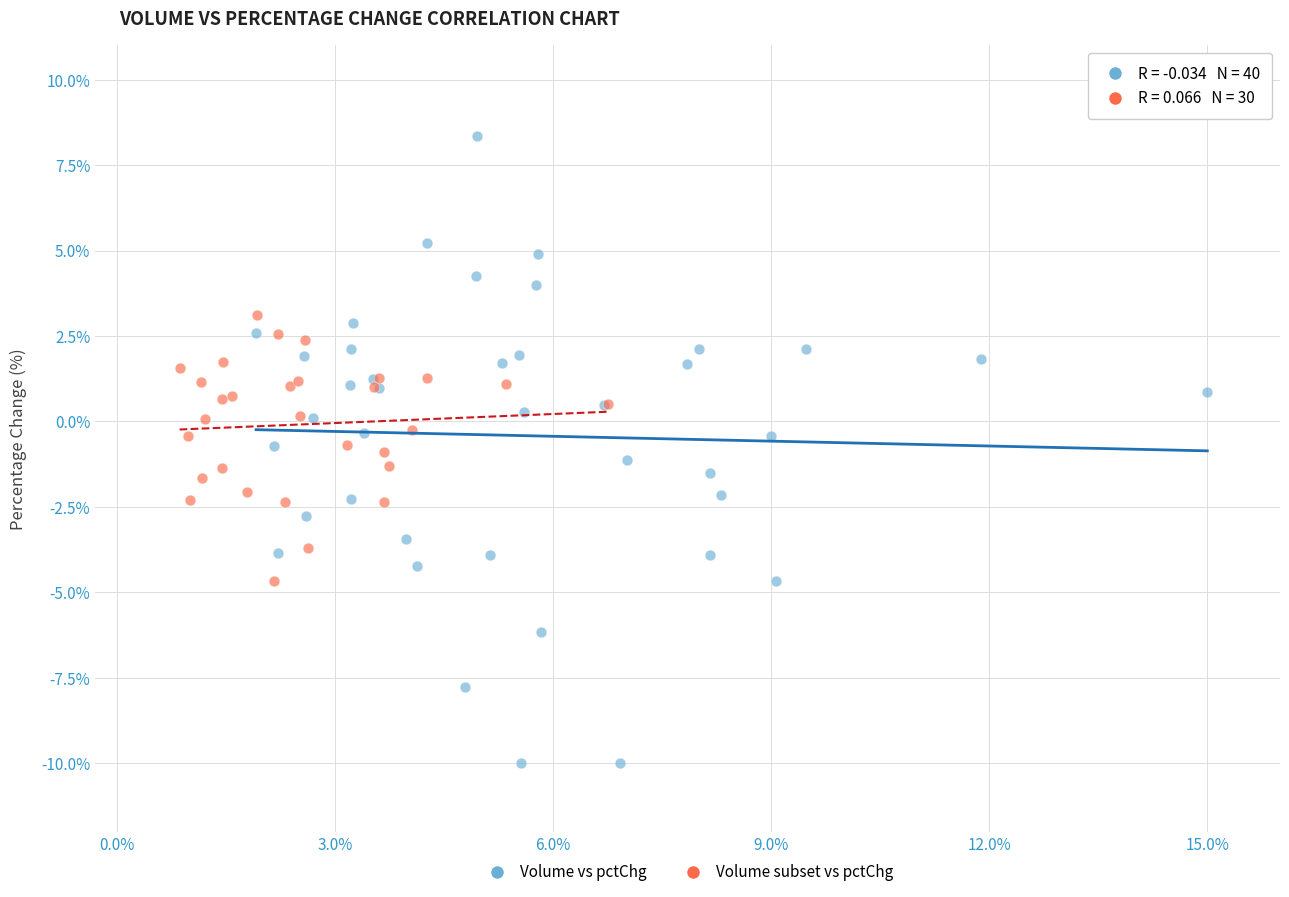

Which series has the largest Y range (max minus min)?

Volume vs pctChg